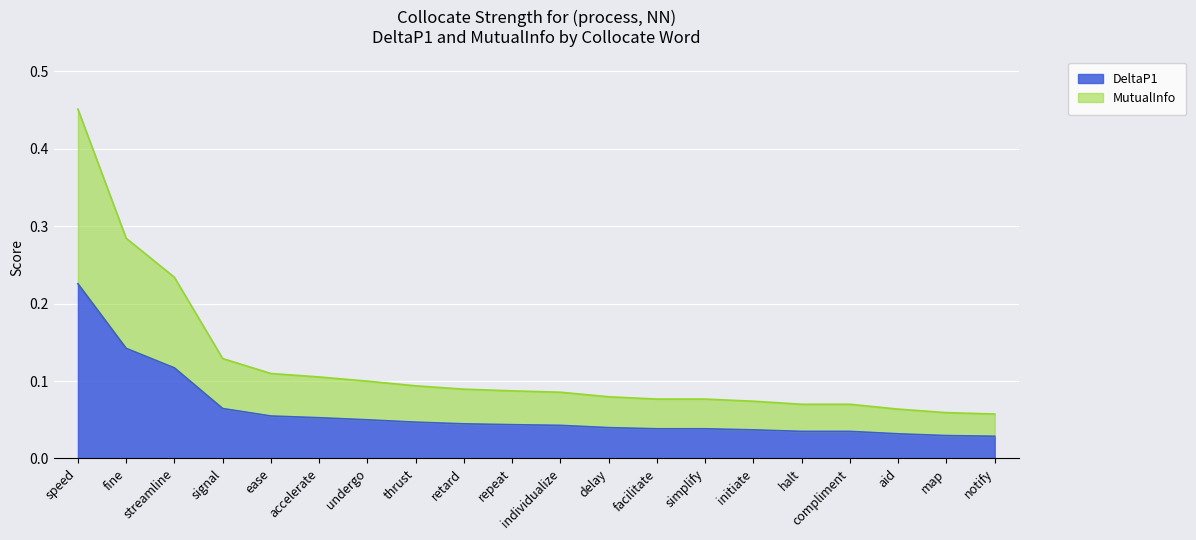

At how many categories does at least one series exceed 0?

20